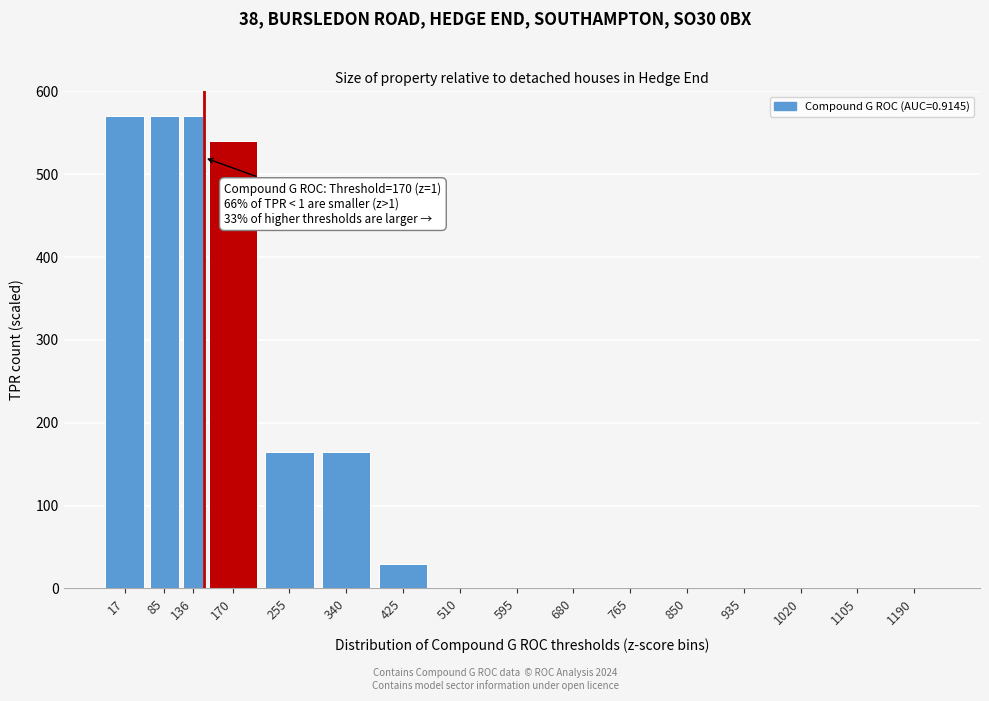

Reading left to right, list all the values displayed in this chart.

17=570	85=570	136=570	170=540	255=165	340=165	425=30	510=0	595=0	680=0	765=0	850=0	935=0	1020=0	1105=0	1190=0